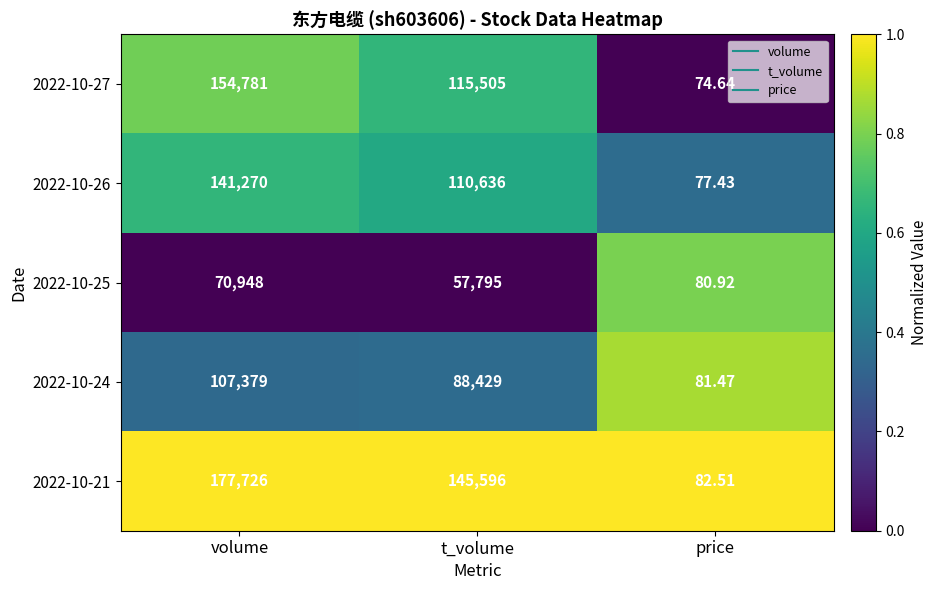

List the labels in order of 2022-10-24 value, largest first.

volume, t_volume, price